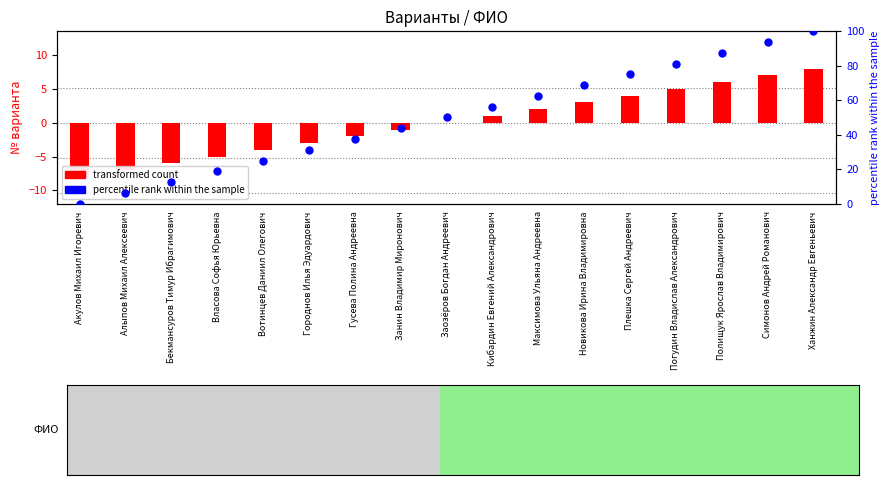

At which category is the sum across all series the highest?

Ханжин Александр Евгеньевич